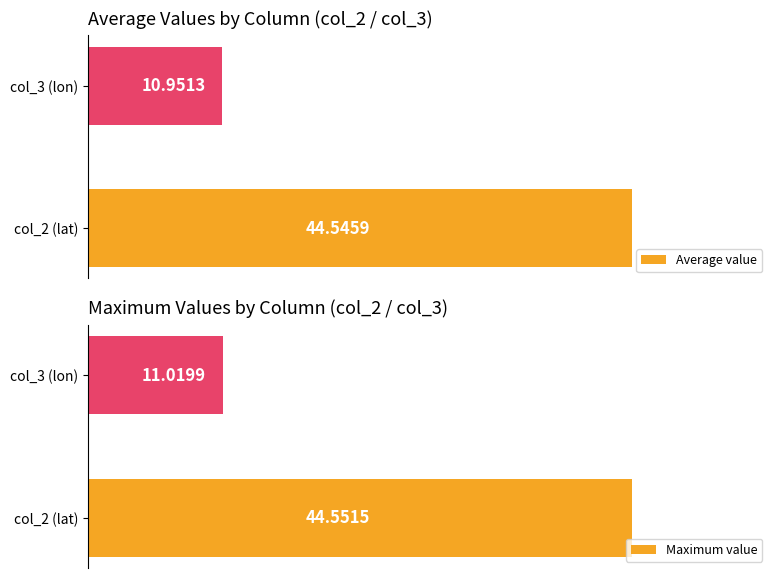

What is the value of the Maximum value bar at the 1st from the left?

44.6